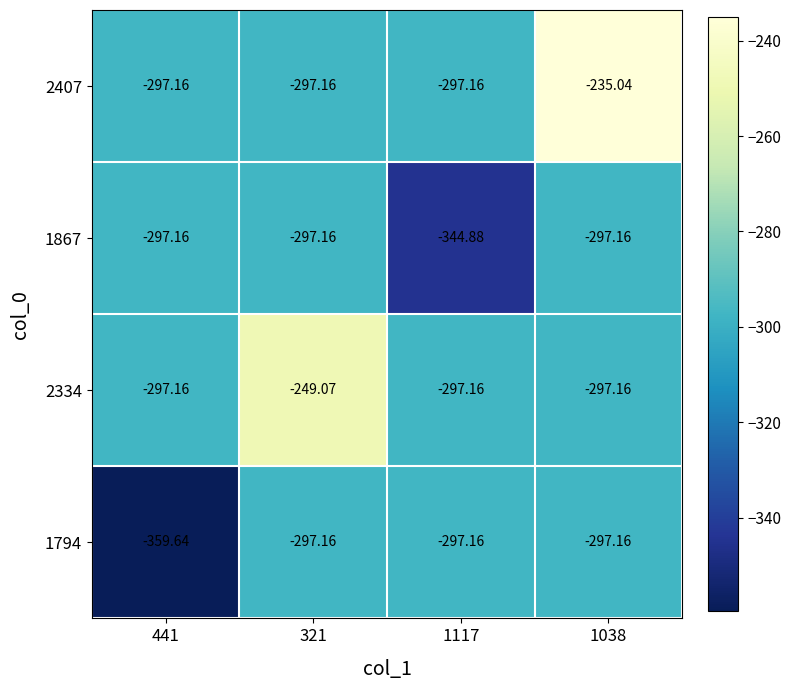

At which category does the chart reach its minimum across all series?

441